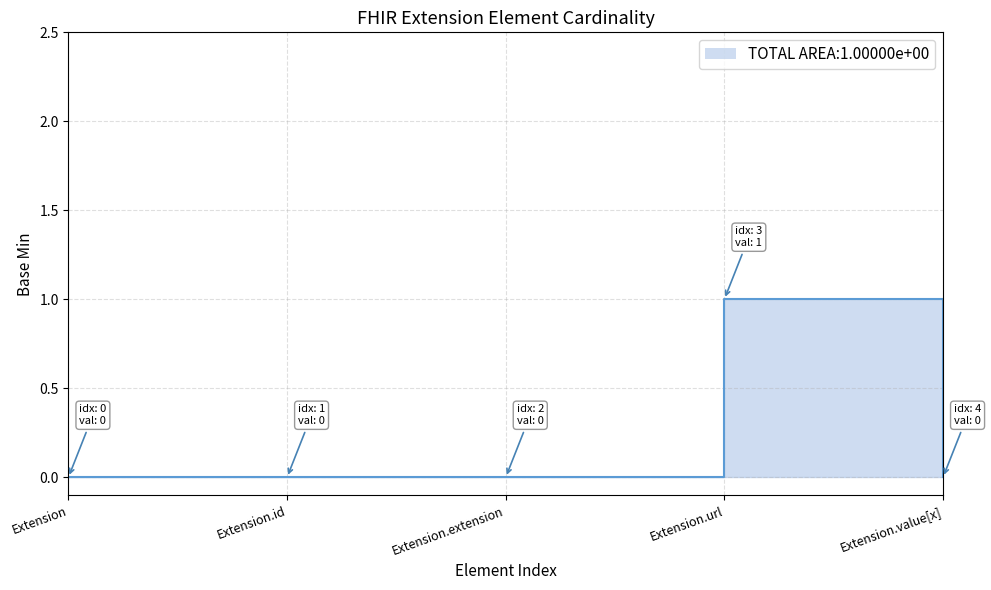

List the labels in order of value, largest first.

Extension.url, Extension, Extension.id, Extension.extension, Extension.value[x]